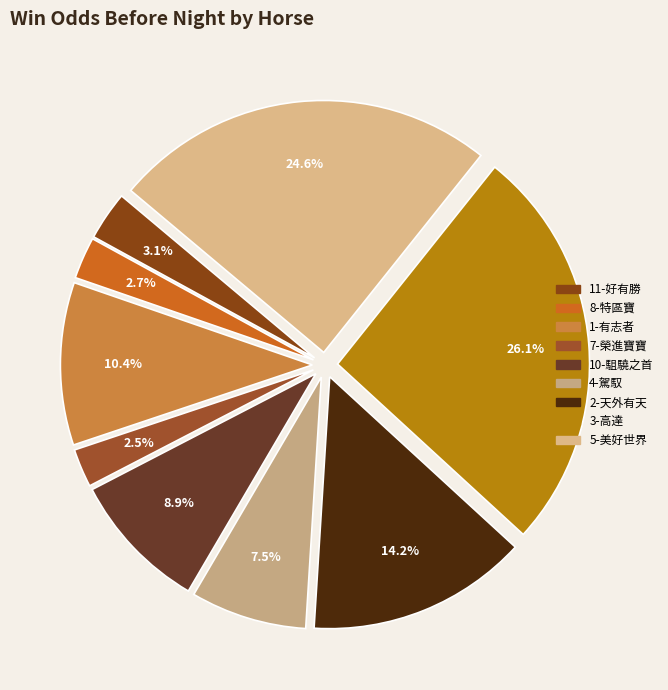

Does any single category account for the majority?

No